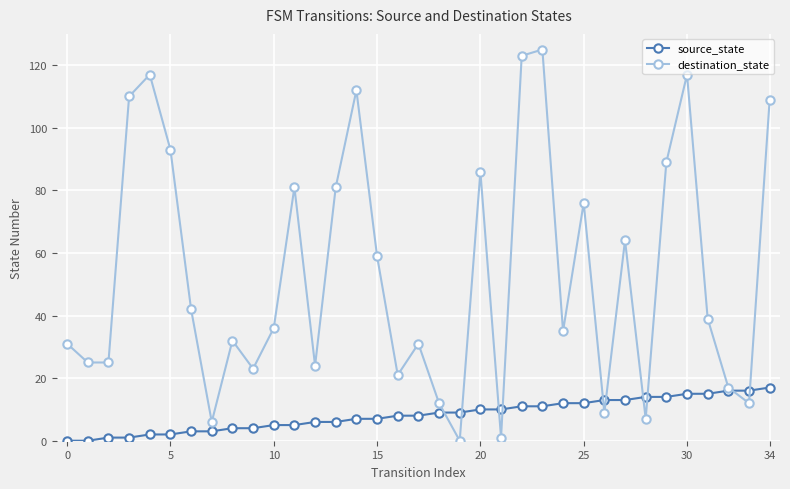

Which series has the largest range (max minus min)?

destination_state